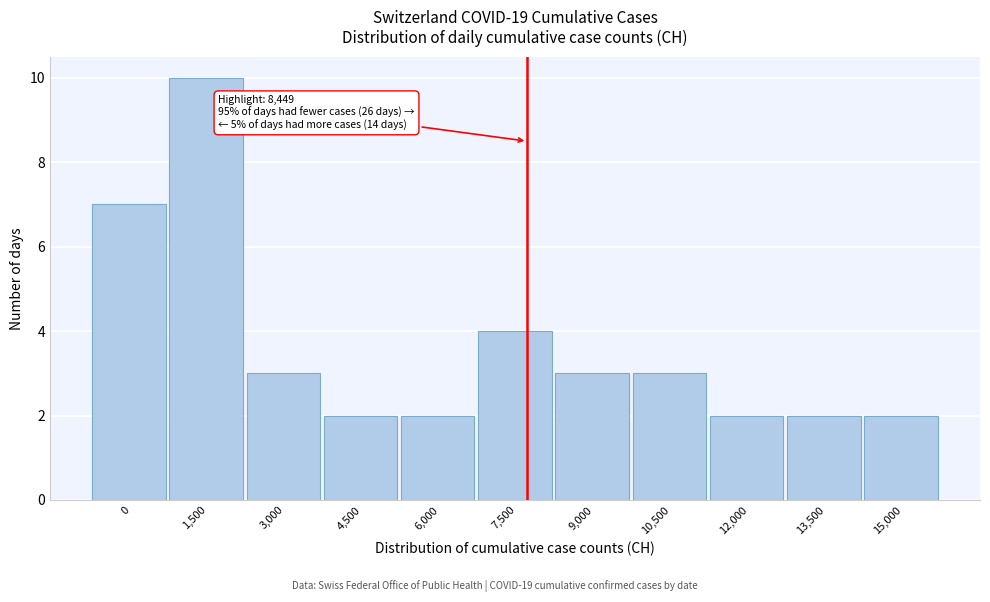

Reading left to right, transcribe all the data shown in this chart.

0=7	1,500=10	3,000=3	4,500=2	6,000=2	7,500=4	9,000=3	10,500=3	12,000=2	13,500=2	15,000=2